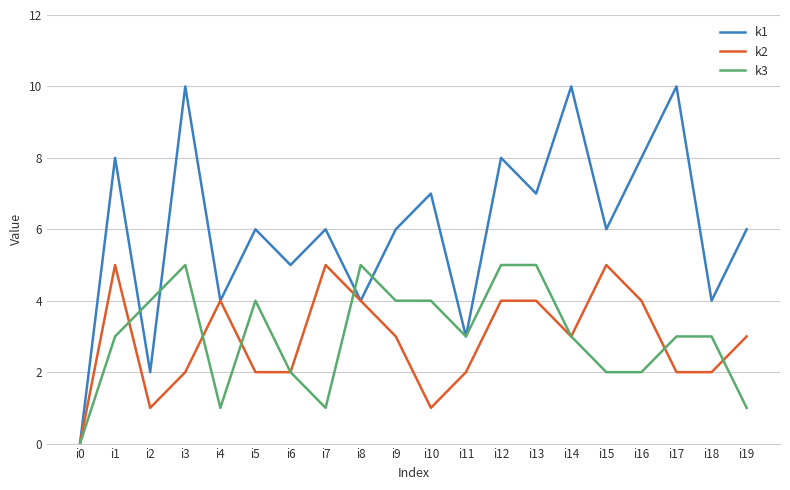

The k3 series shows 3 at i15. True or false?

False